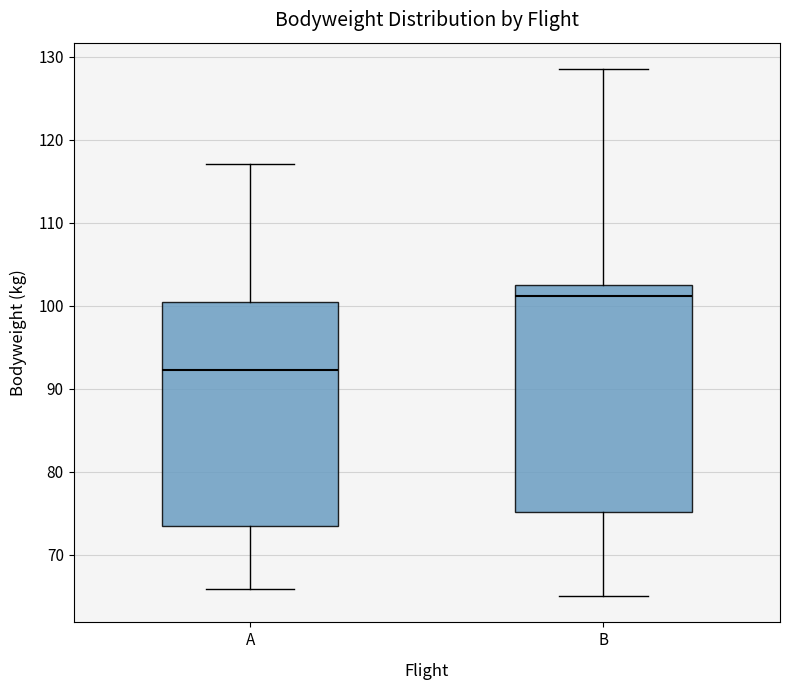

Reading left to right, read every box against the y-axis: the position of its median line, the range the box covers, and the ends of its whiskers. The values are not printed on the chart, so give them approximately, as read against the axis.

A: median 92, box 73 to 100, whiskers 66 to 117
B: median 101, box 75 to 103, whiskers 65 to 129